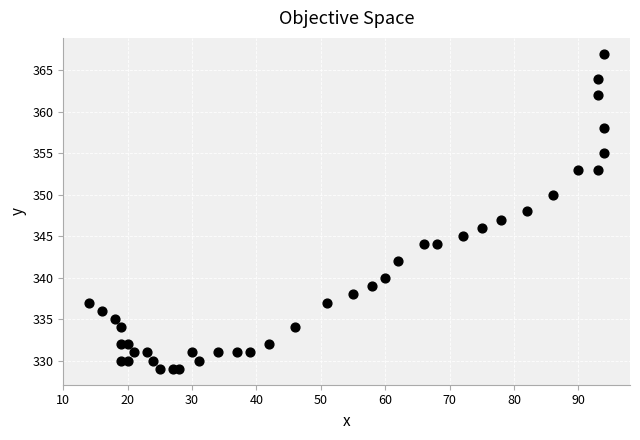

What is the range of X values (max minus min)?

80